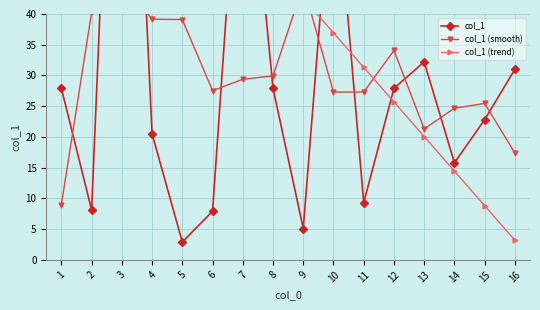

What is the average value of the col_1 series?

31.9